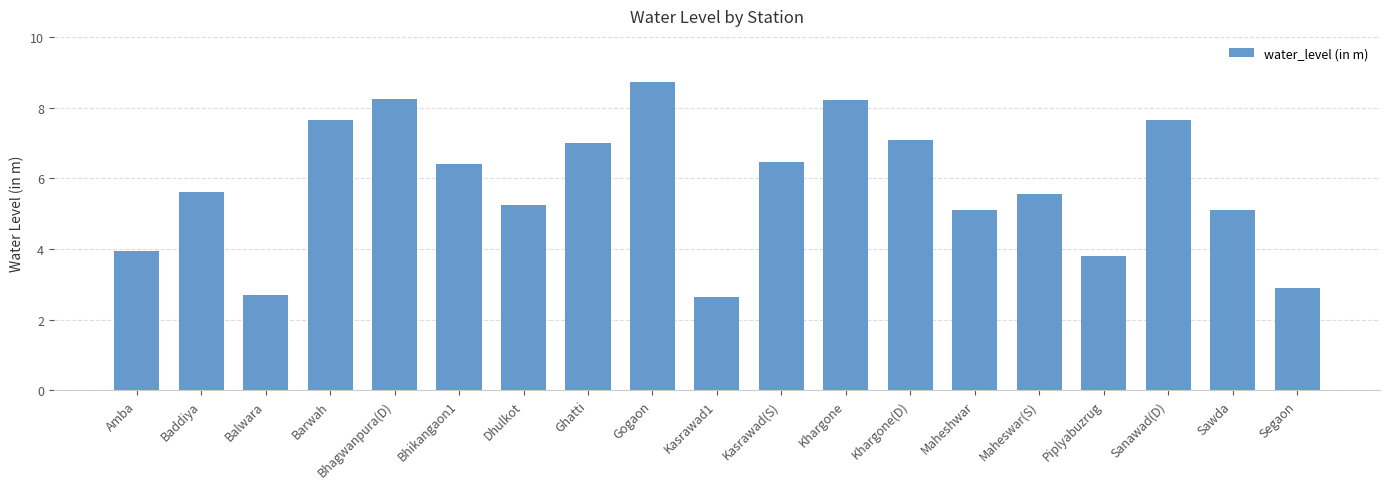

What position from the right is Bhagwanpura(D)?

15